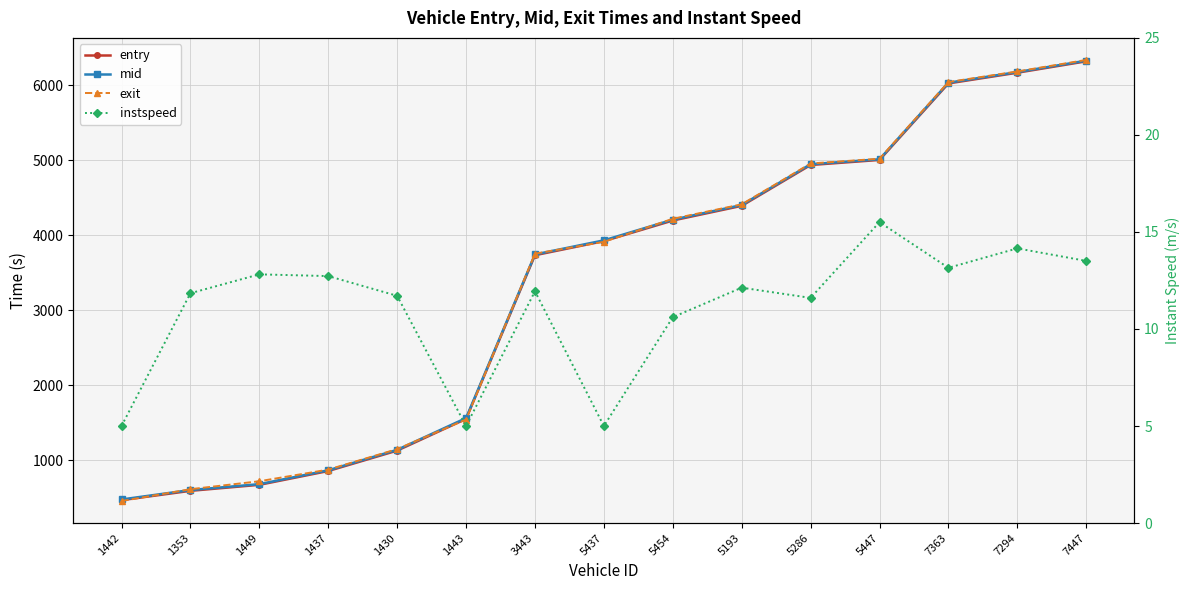

Does the chart display data point markers on the line(s)?

Yes